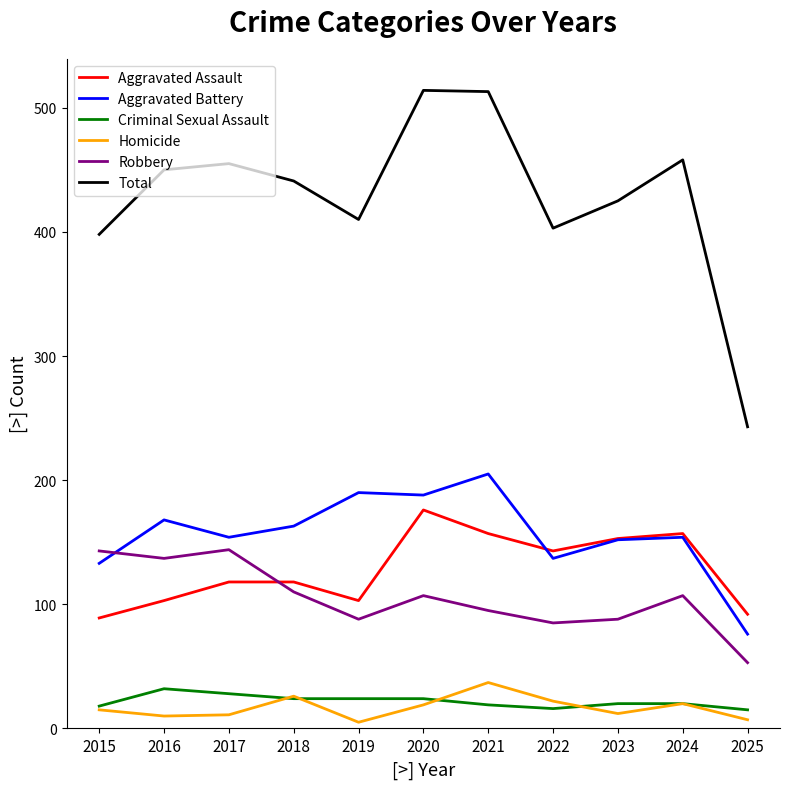

Which category has the lowest value in the Total series?

2025